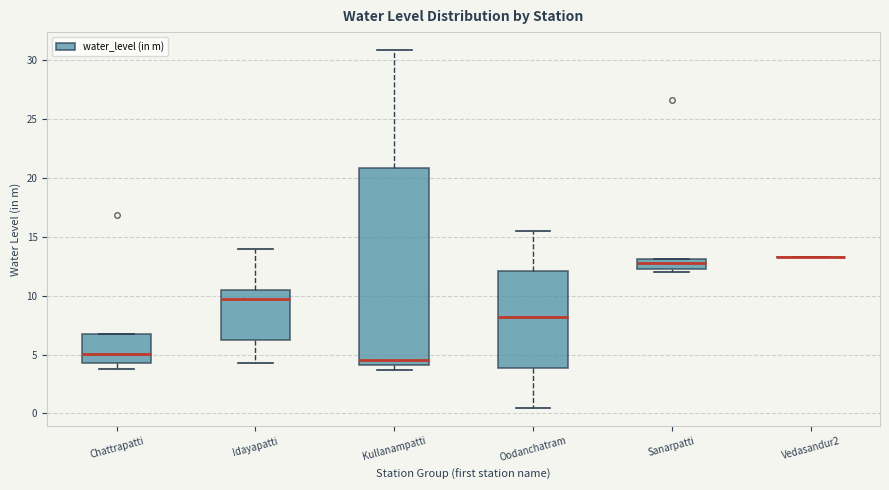

Reading left to right, read every box against the y-axis: the position of its median line, the range the box covers, and the ends of its whiskers. The values are not printed on the chart, so give them approximately, as read against the axis.

Chattrapatti: median 5.0, box 4.5 to 6.5, whiskers 4.0 to 6.5
Idayapatti: median 9.5, box 6.5 to 10.5, whiskers 4.5 to 14.0
Kullanampatti: median 4.5, box 4.0 to 21.0, whiskers 3.5 to 31.0
Oodanchatram: median 8.0, box 4.0 to 12.0, whiskers 0.5 to 15.5
Sanarpatti: median 13.0 (inside the box), box 12.5 to 13.0, whiskers 12.0 to 13.0
Vedasandur2: box collapsed to a line at 13.5, whiskers 13.5 to 13.5